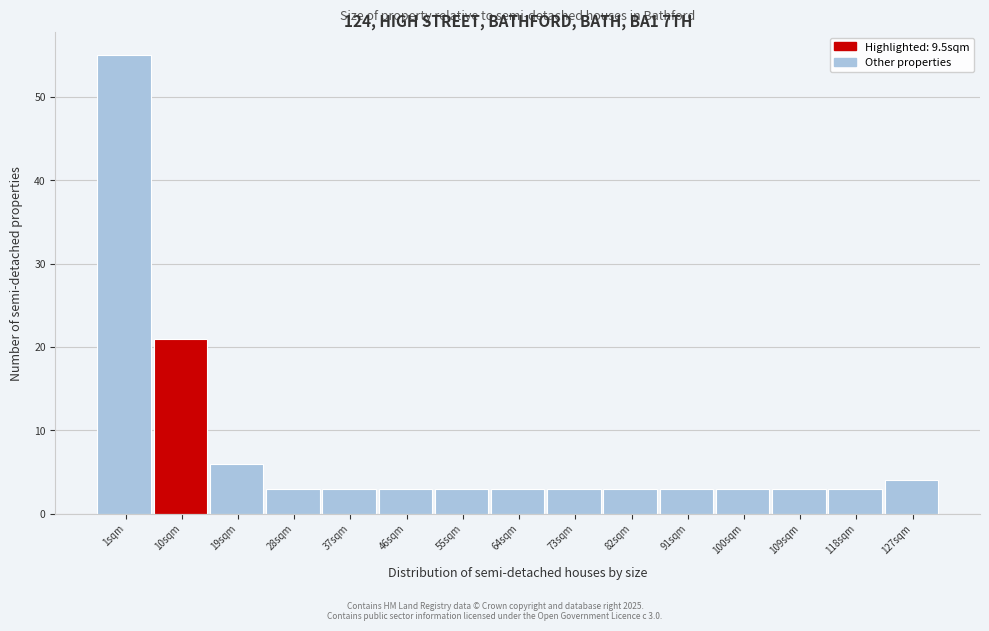

Over which range of the x-axis is the bar tallest?

-3 to 6